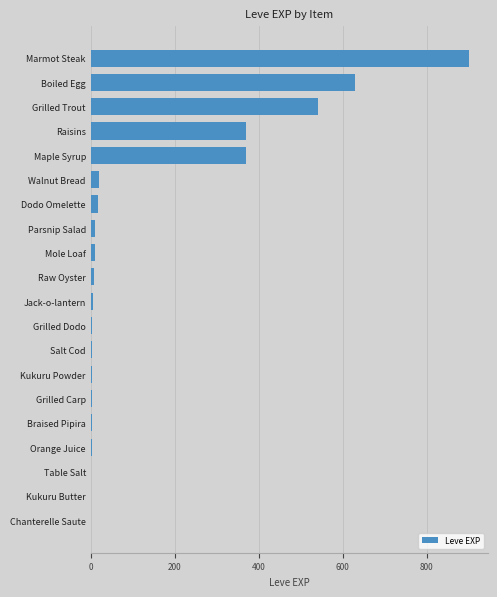

What is the sum of all values?

2899